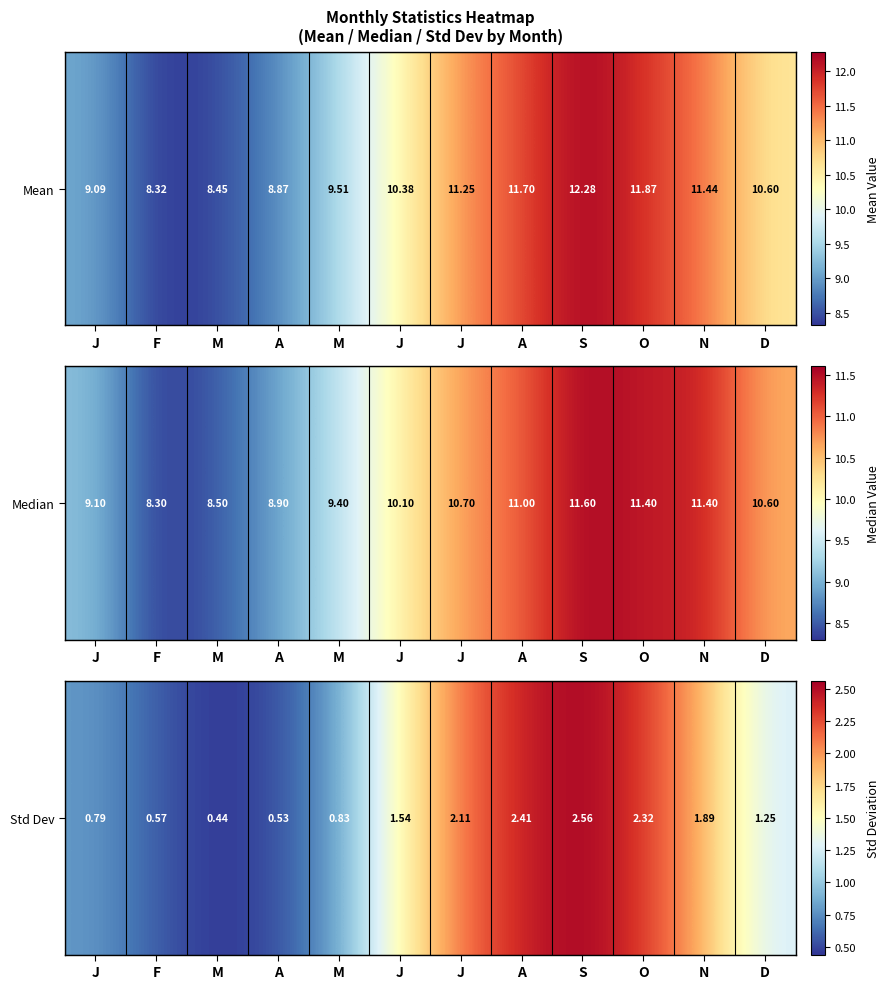

Rank the categories by value from lowest to highest.

M, A, F, J, M, D, J, N, J, O, A, S